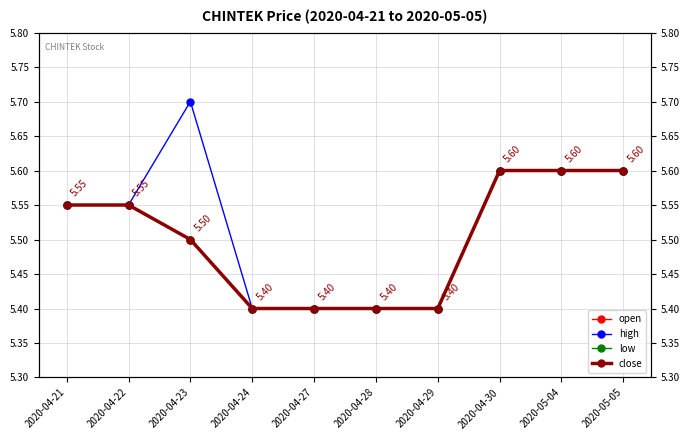

Reading right to left, list all the values displayed in this chart.

open: 5.6	5.6	5.6	5.4	5.4	5.4	5.4	5.5	5.5	5.5
high: 5.6	5.6	5.6	5.4	5.4	5.4	5.4	5.7	5.5	5.5
low: 5.6	5.6	5.6	5.4	5.4	5.4	5.4	5.5	5.5	5.5
close: 5.6	5.6	5.6	5.4	5.4	5.4	5.4	5.5	5.5	5.5